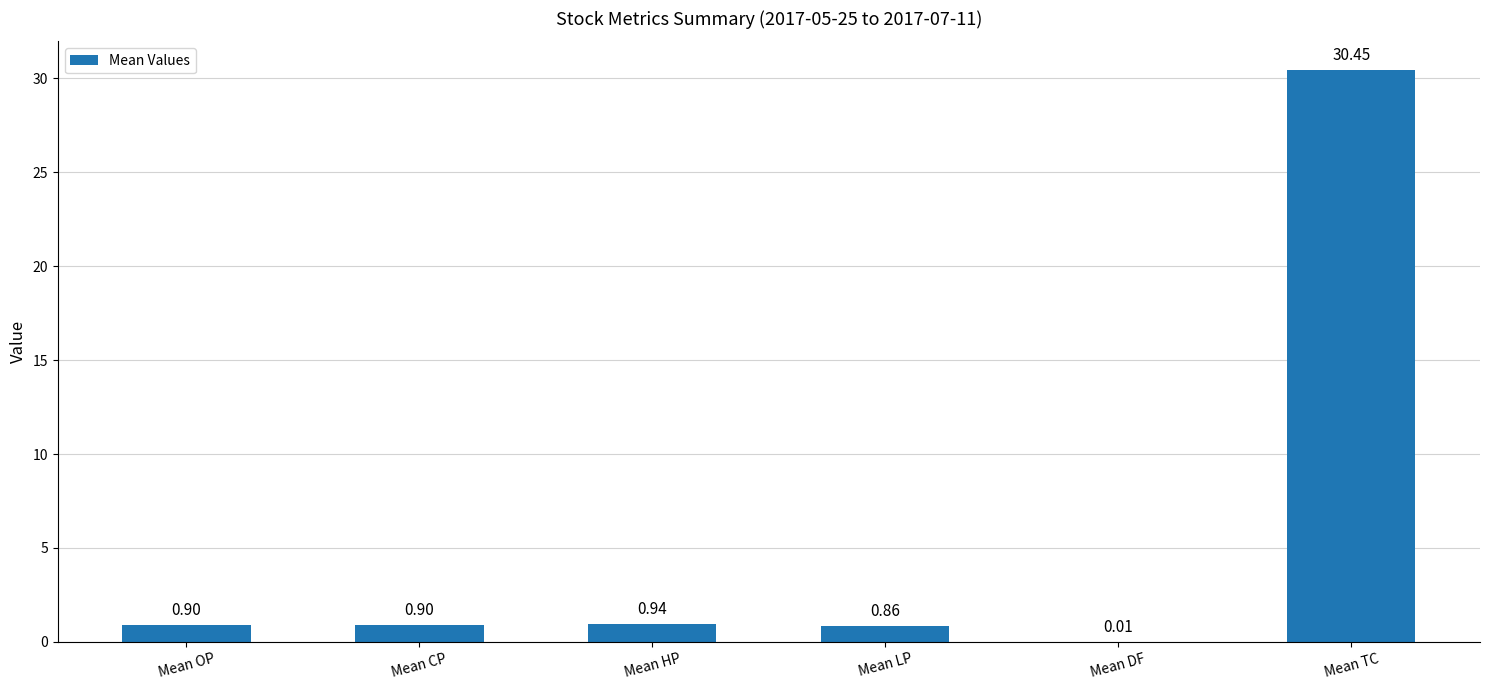

What is the sum of all values?

34.1